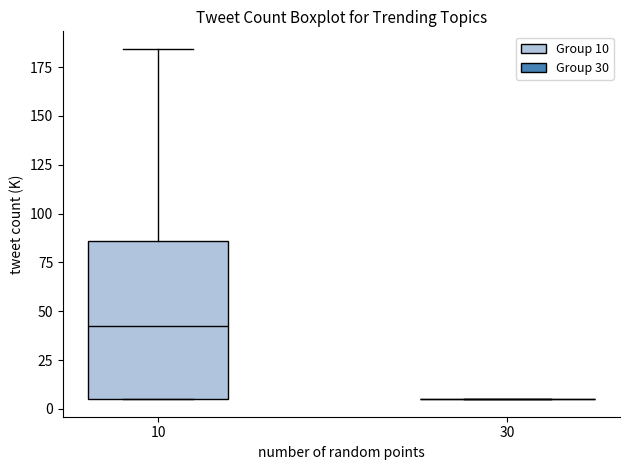

Which box is the tallest, from its lower edge to its upper edge?

10